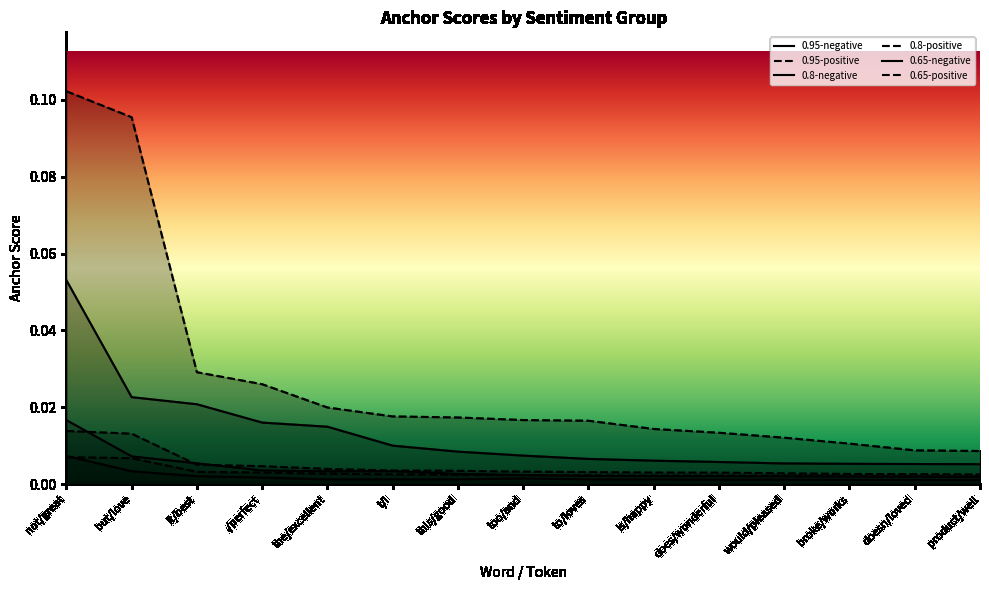

Rank the series at too/and from highest to lowest value.

0.95-positive, 0.95-negative, 0.8-positive, 0.8-negative, 0.65-positive, 0.65-negative